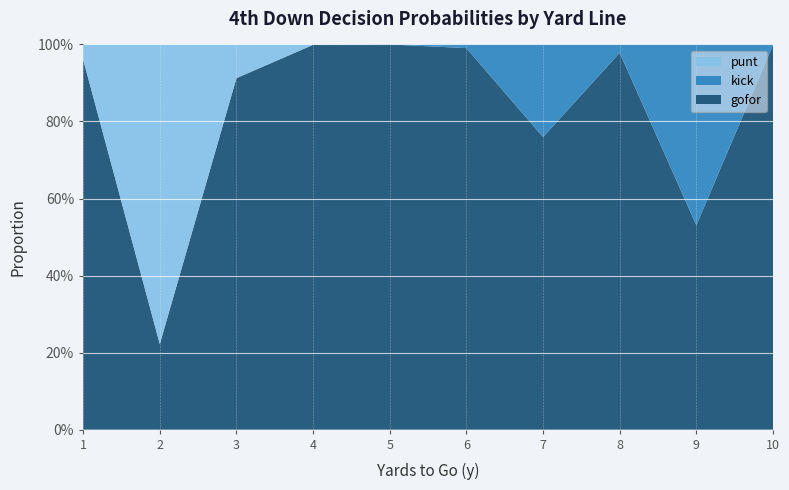

Reading left to right, what are all the values shown in this chart?

punt: 1=0.0	2=0.8	3=0.1	4=0.0	5=0.0	6=0.0	7=0.0	8=0.0	9=0.0	10=0.0
kick: 1=0.0	2=0.0	3=0.0	4=0.0	5=0.0	6=0.0	7=0.2	8=0.0	9=0.5	10=0.0
gofor: 1=1.0	2=0.2	3=0.9	4=1.0	5=1.0	6=1.0	7=0.8	8=1.0	9=0.5	10=1.0